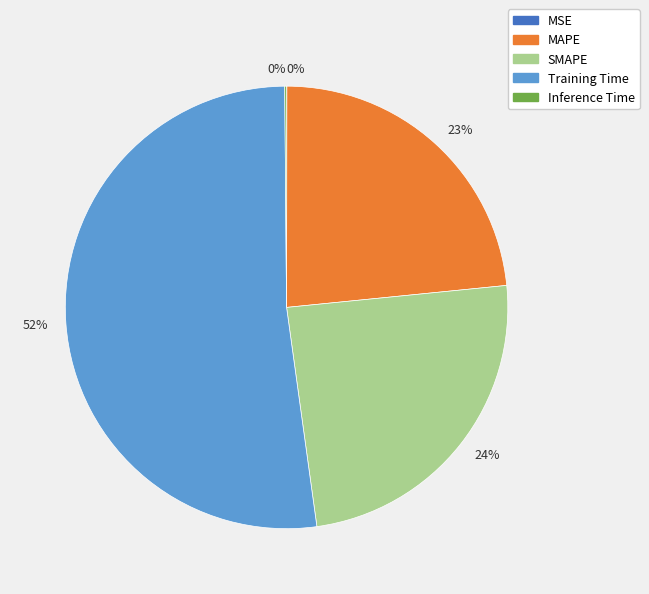

Is it true that SMAPE is 37% of the pie?

False